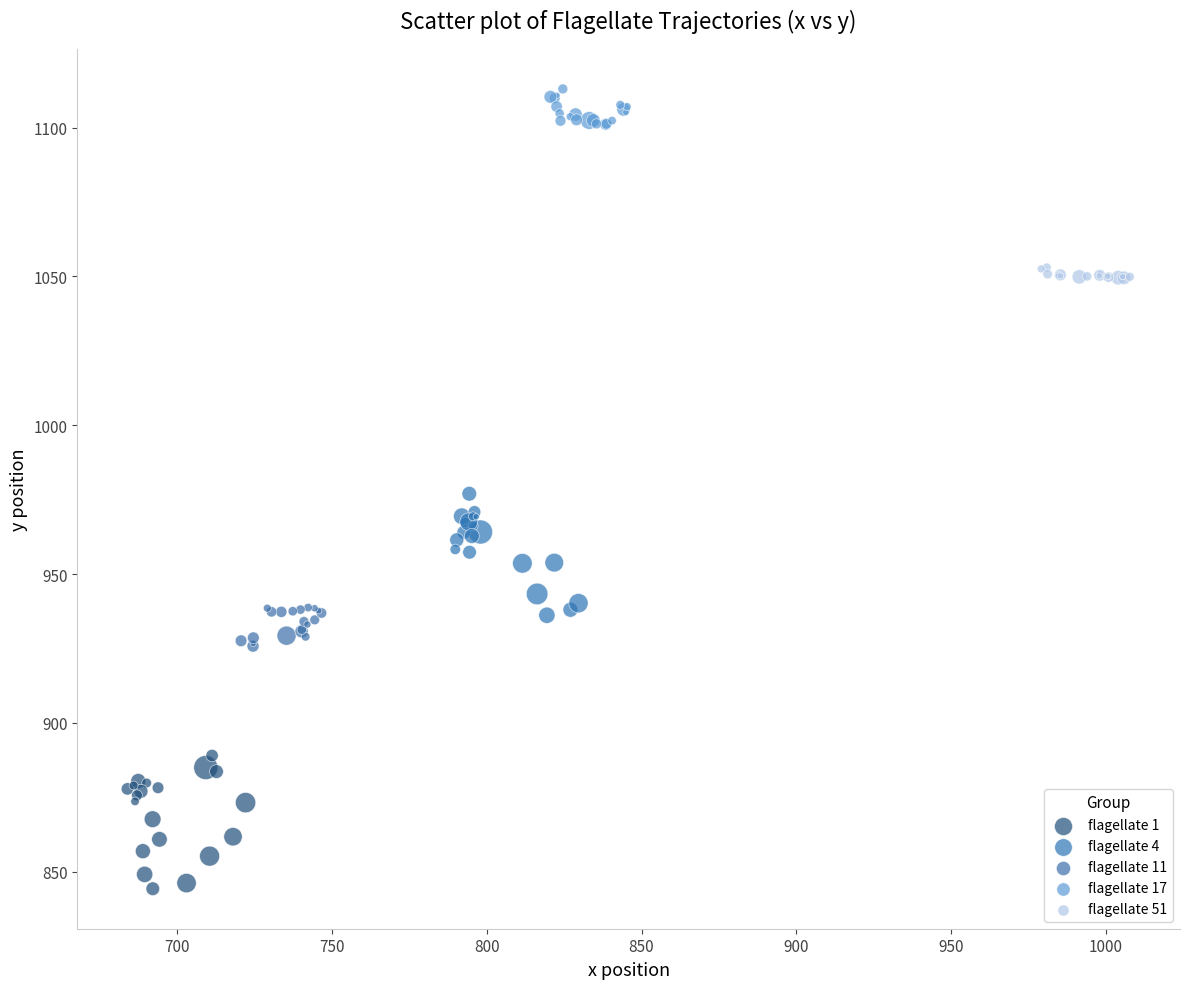

Which series contains the lowest Y value?

flagellate 1